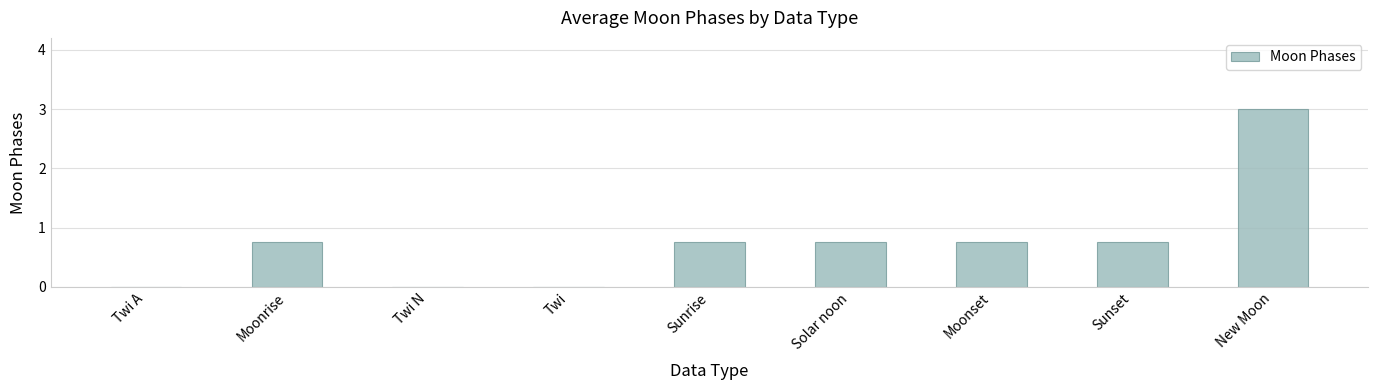

What is the greatest value displayed?

3.0